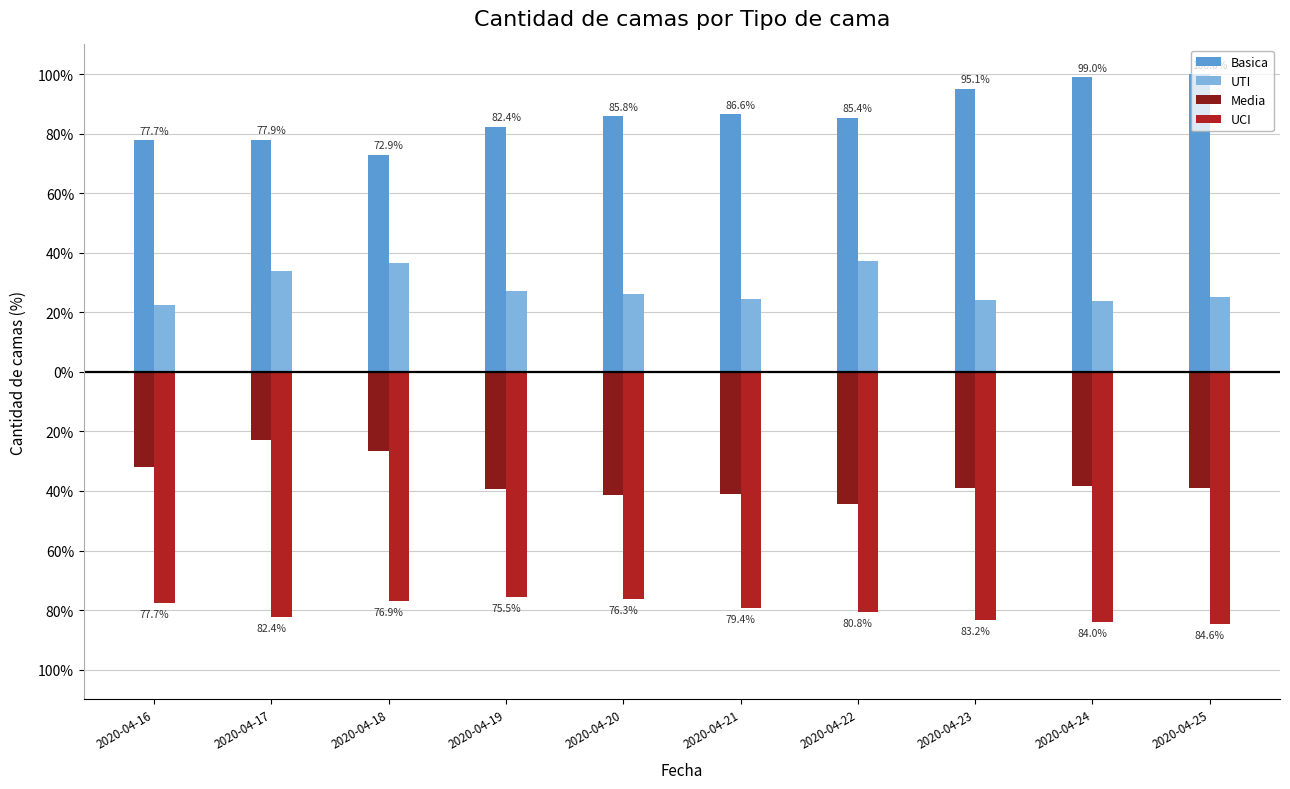

Between 2020-04-17 and 2020-04-23, which series saw the biggest shift?

Basica